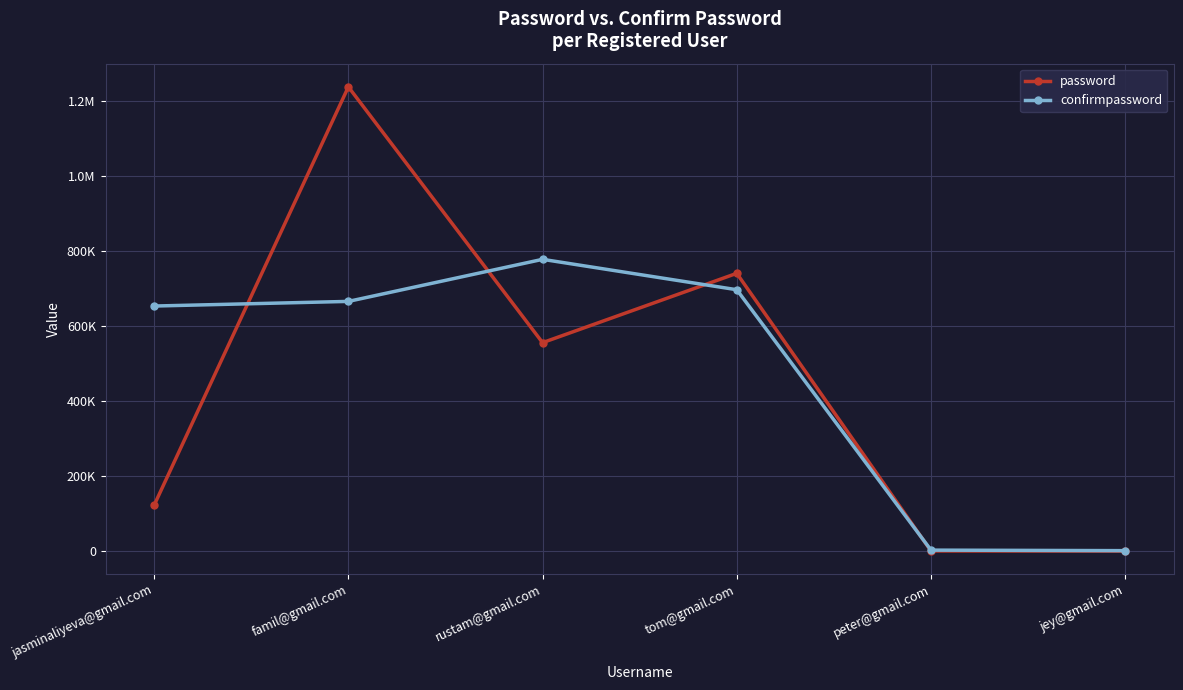

What are all the series names shown in the legend?

password, confirmpassword